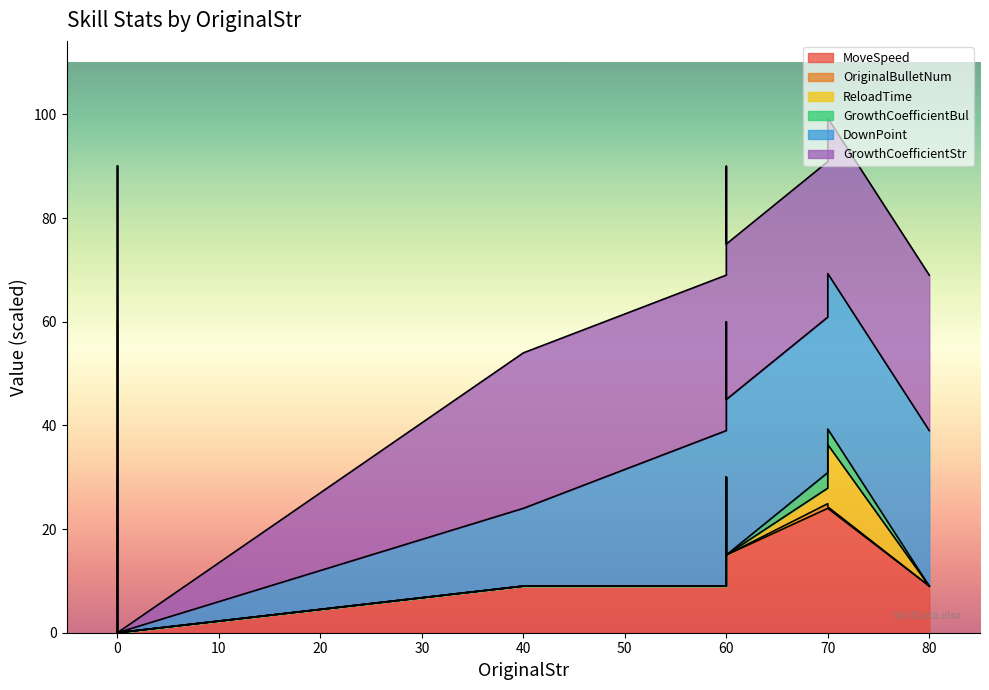

What is the highest value of the GrowthCoefficientBul series?

10.0